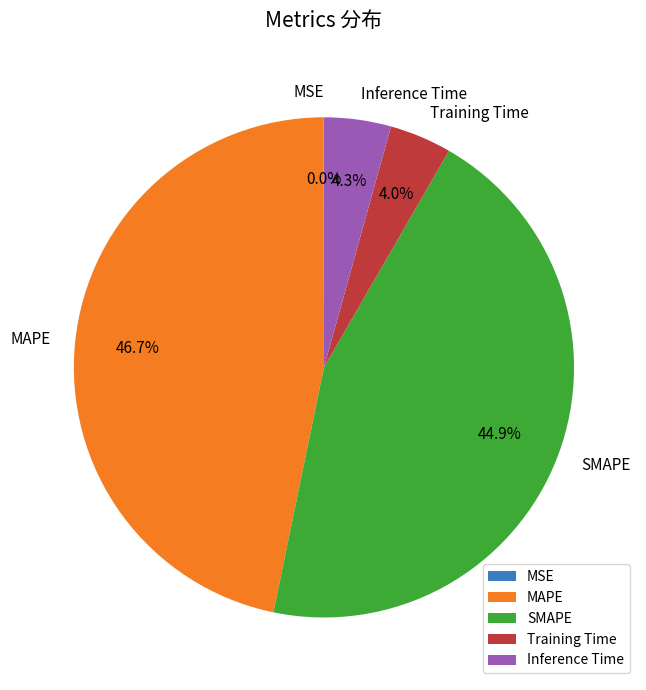

The SMAPE slice represents 45% of the pie. True or false?

True